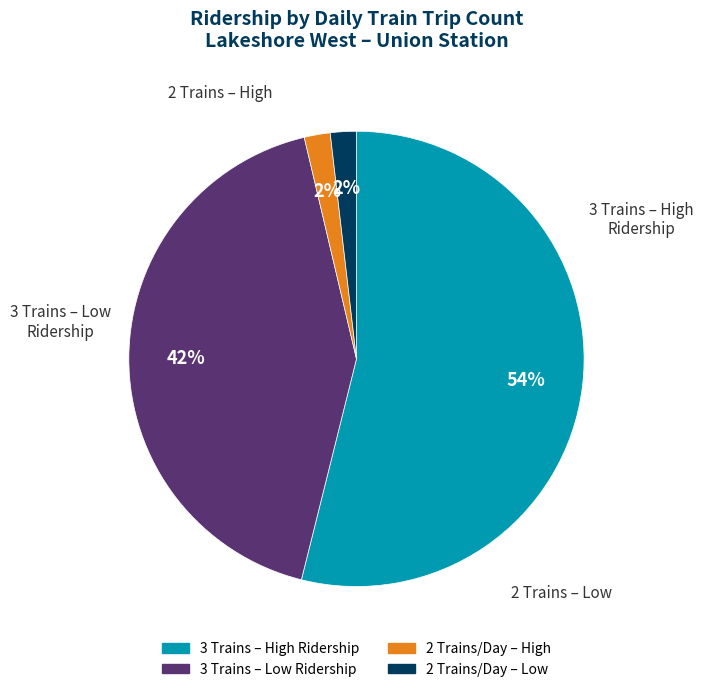

Is there any slice that represents more than half of the pie?

Yes